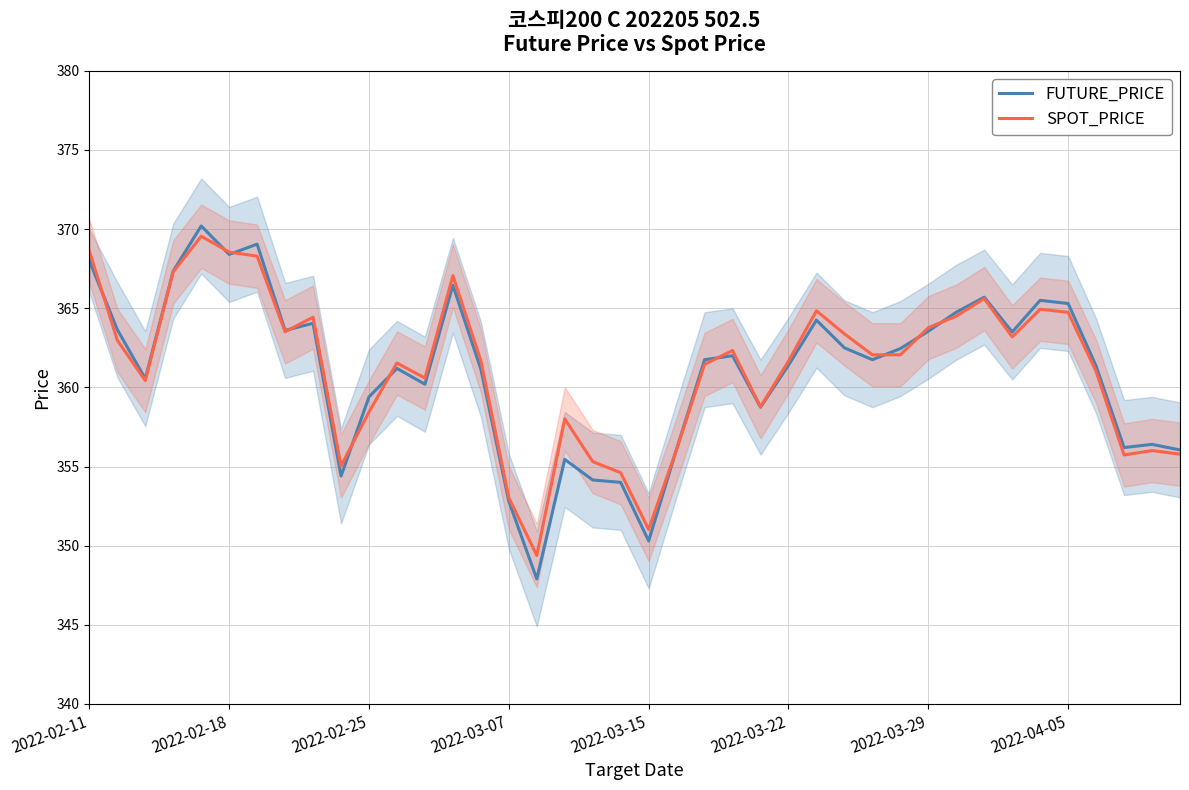

True or false: FUTURE_PRICE has a value of 362.5 at 27.

True